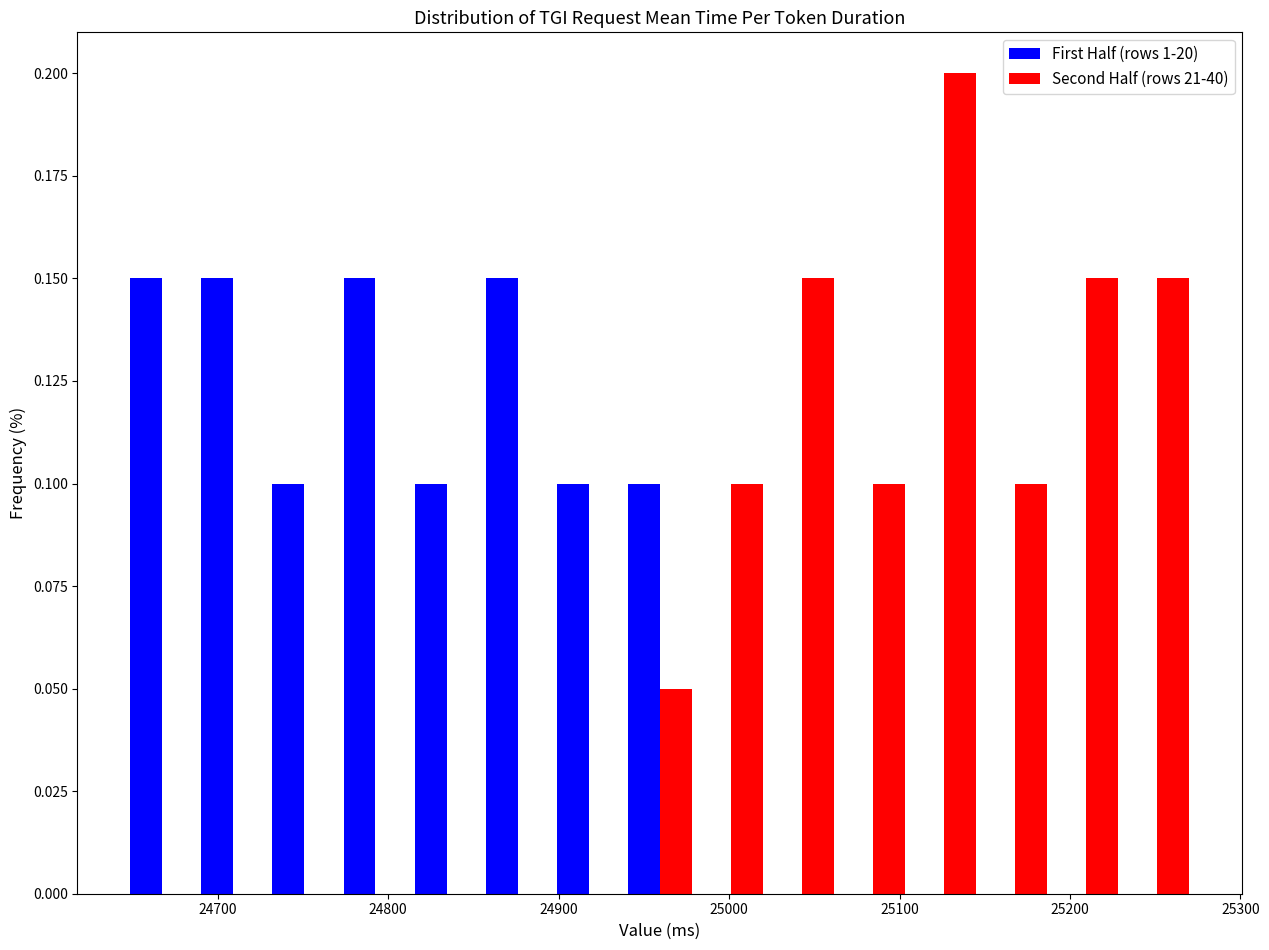

Reading left to right, list every range on the x-axis with the height of the bar of each series over it. Neither the bar edges nor the heights are printed on the chart, so give them approximately, as read against the axes.

24650 to 24690: First Half (rows 1-20)=0.15	Second Half (rows 21-40)=0
24690 to 24730: First Half (rows 1-20)=0.15	Second Half (rows 21-40)=0
24730 to 24770: First Half (rows 1-20)=0.10	Second Half (rows 21-40)=0
24770 to 24810: First Half (rows 1-20)=0.15	Second Half (rows 21-40)=0
24810 to 24860: First Half (rows 1-20)=0.10	Second Half (rows 21-40)=0
24860 to 24900: First Half (rows 1-20)=0.15	Second Half (rows 21-40)=0
24900 to 24940: First Half (rows 1-20)=0.10	Second Half (rows 21-40)=0
24940 to 24980: First Half (rows 1-20)=0.10	Second Half (rows 21-40)=0.05
24980 to 25020: First Half (rows 1-20)=0	Second Half (rows 21-40)=0.10
25020 to 25060: First Half (rows 1-20)=0	Second Half (rows 21-40)=0.15
25060 to 25110: First Half (rows 1-20)=0	Second Half (rows 21-40)=0.10
25110 to 25150: First Half (rows 1-20)=0	Second Half (rows 21-40)=0.20
25150 to 25190: First Half (rows 1-20)=0	Second Half (rows 21-40)=0.10
25190 to 25230: First Half (rows 1-20)=0	Second Half (rows 21-40)=0.15
25230 to 25270: First Half (rows 1-20)=0	Second Half (rows 21-40)=0.15